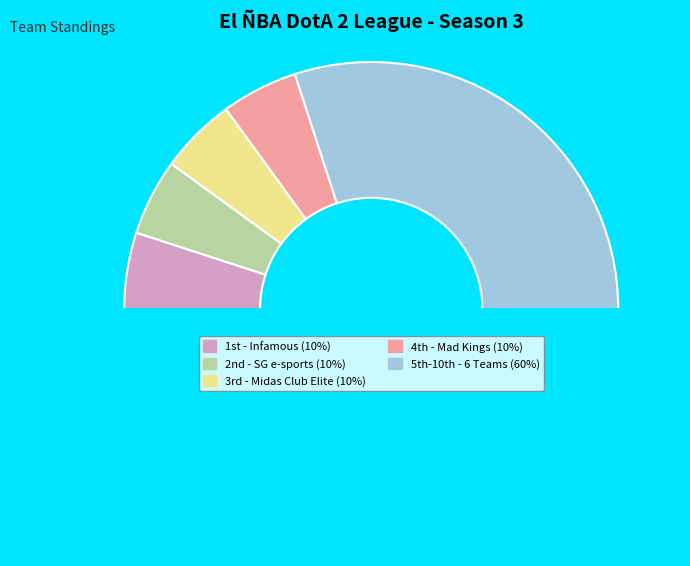

To the nearest percent, what is the difference between the largest and smallest slice percentages?

50%